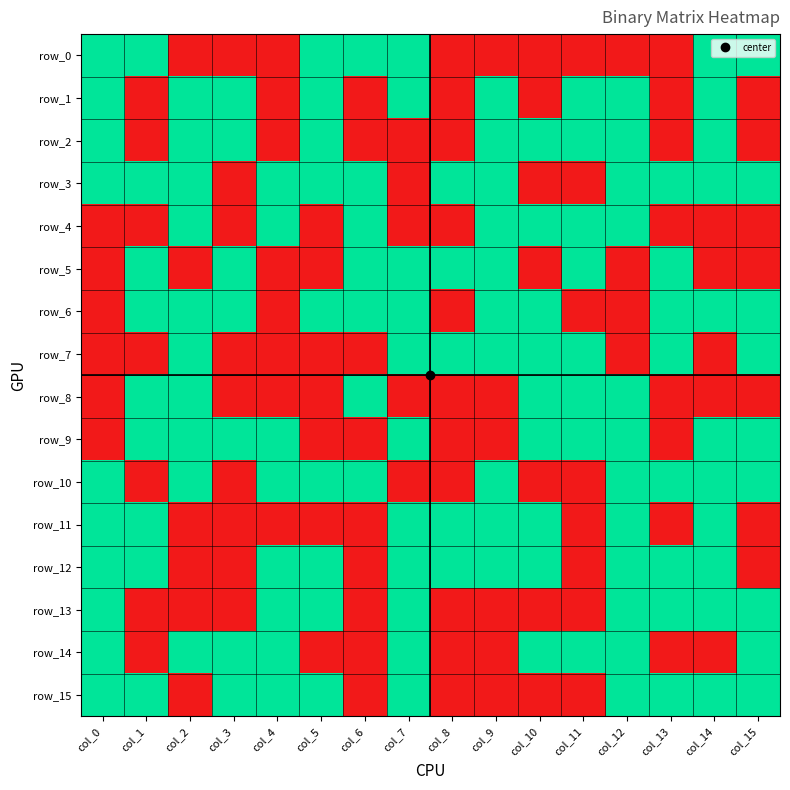

At how many categories does at least one series exceed 0?

16